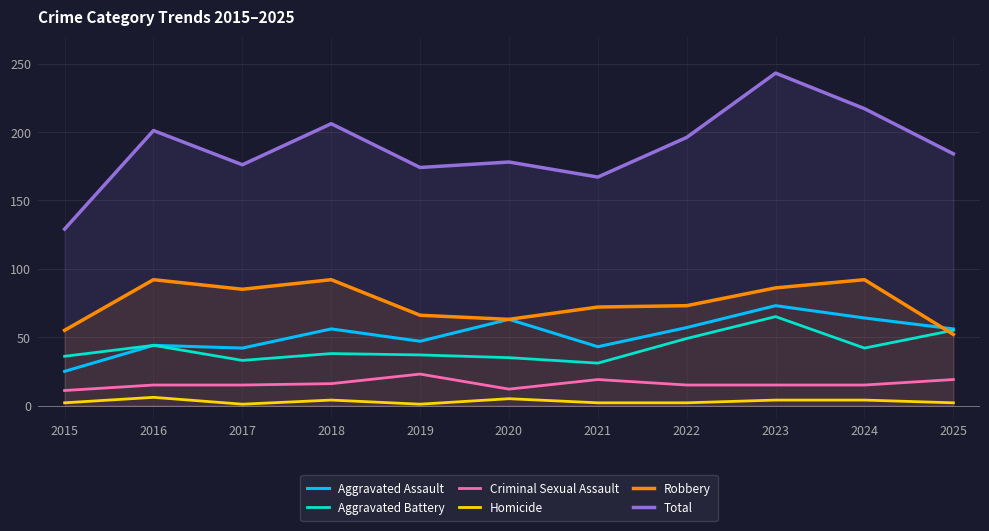

Rank the series by their maximum value, from lowest to highest.

Homicide, Criminal Sexual Assault, Aggravated Battery, Aggravated Assault, Robbery, Total